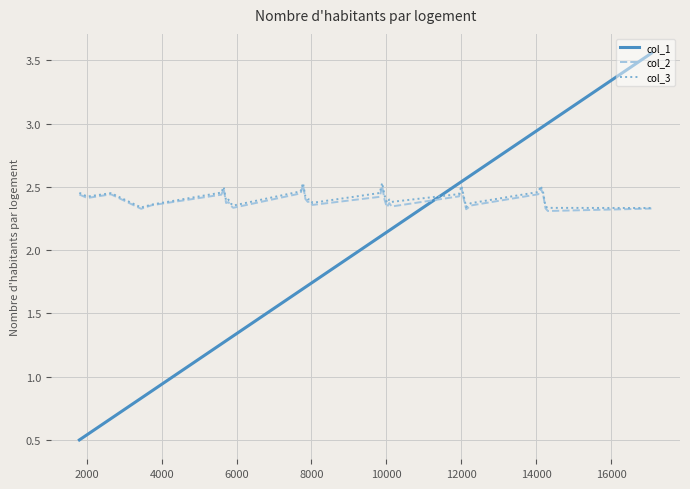

Which series has the widest spread of values?

col_1